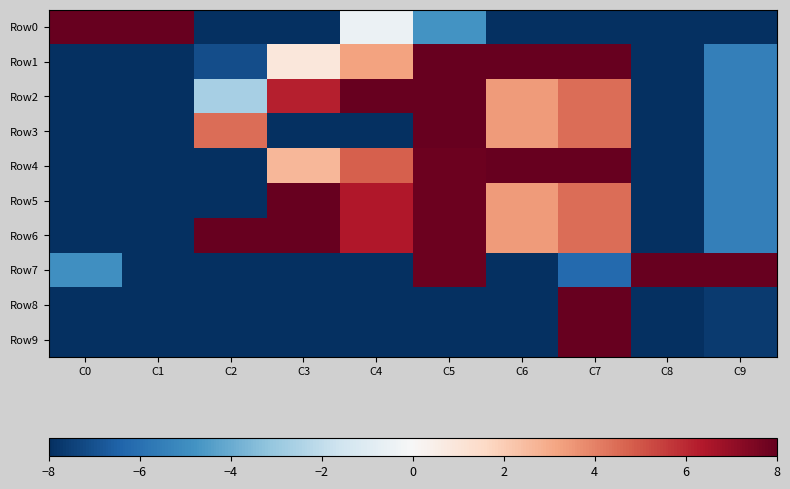

How many categories are shown in the chart?

10